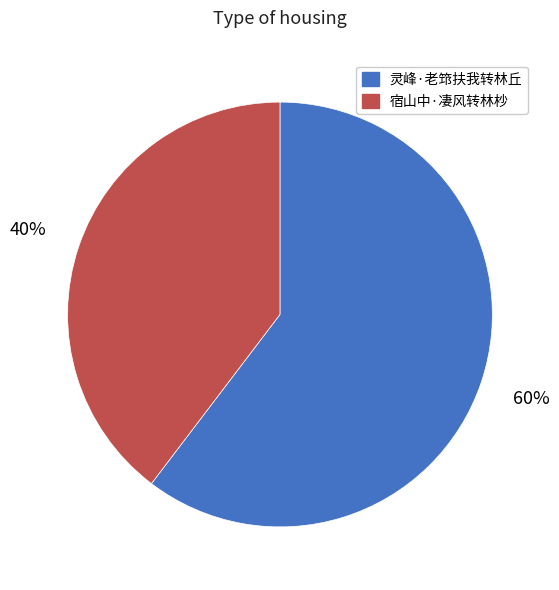

Rank the categories by value from highest to lowest.

灵峰·老筇扶我转林丘, 宿山中·凄风转林杪